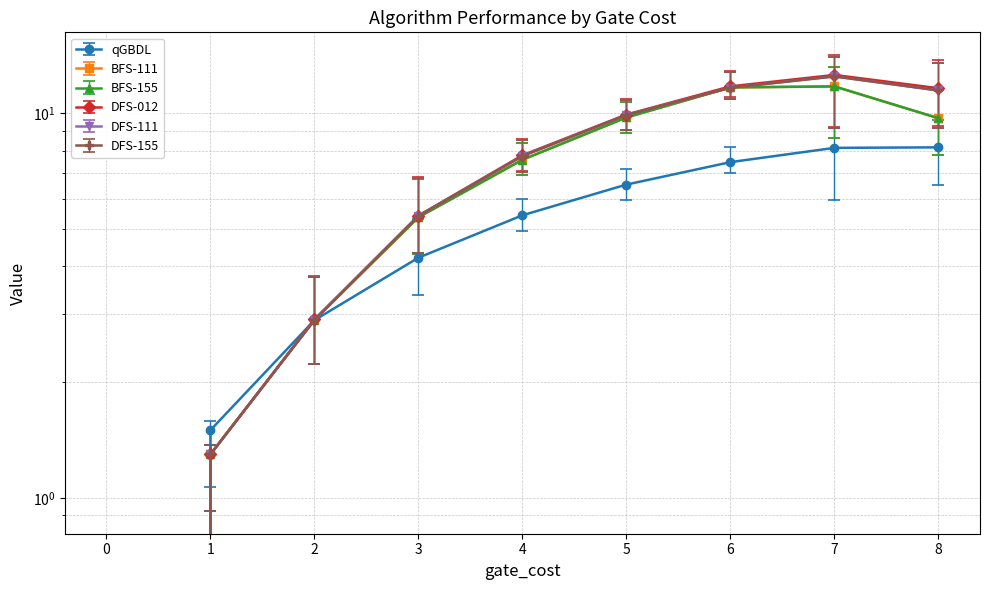

What are all the series names shown in the legend?

qGBDL, BFS-111, BFS-155, DFS-012, DFS-111, DFS-155